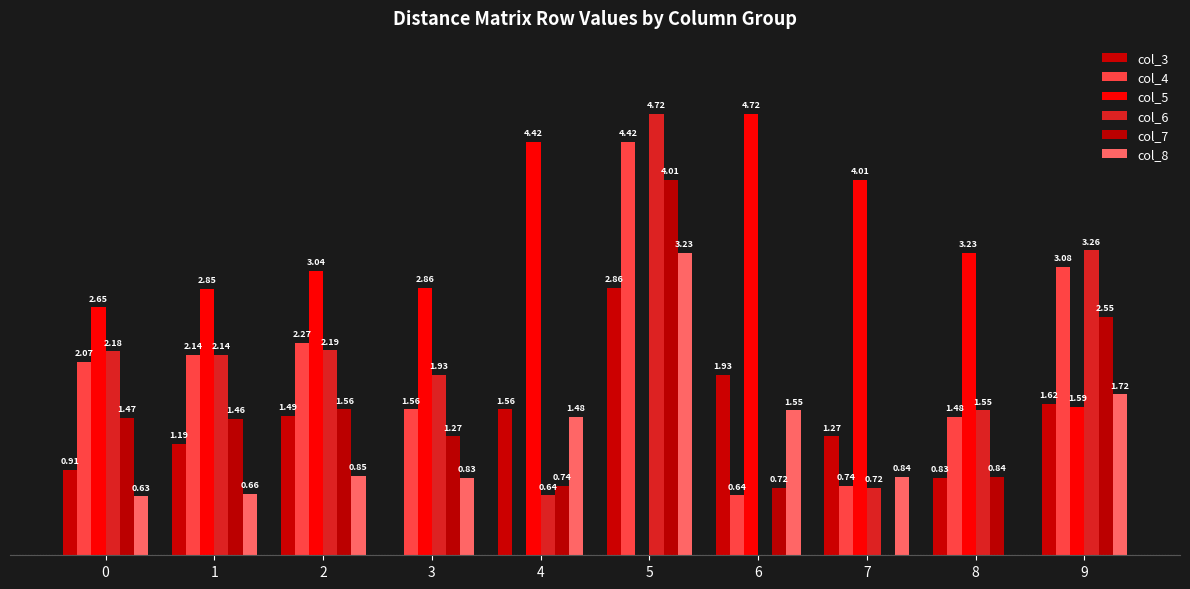

At how many categories does at least one series exceed 4?

4